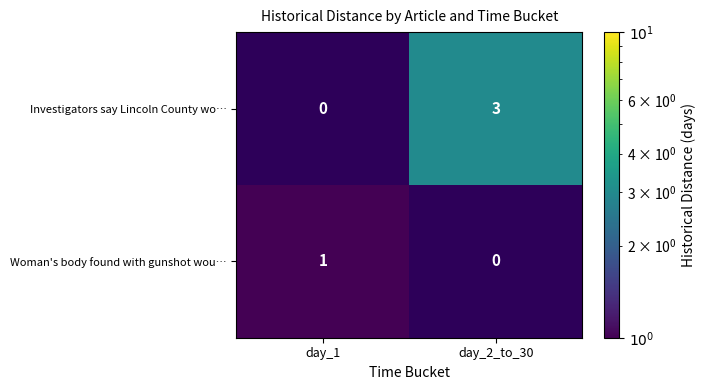

The Investigators say Lincoln County wo… series shows 3 at day_2_to_30. True or false?

True